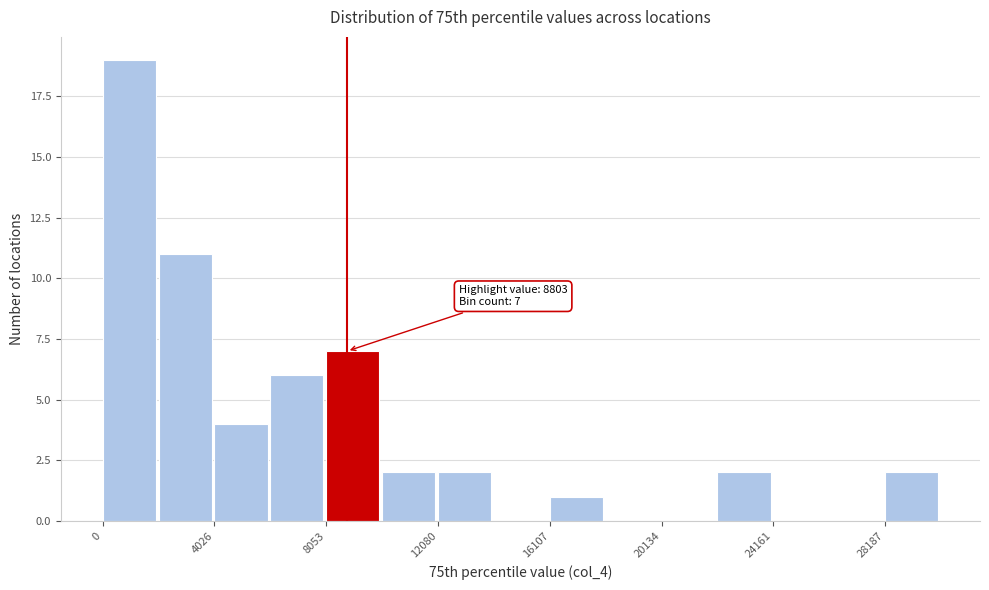

Which range on the x-axis has the tallest bar?

0 to 2000